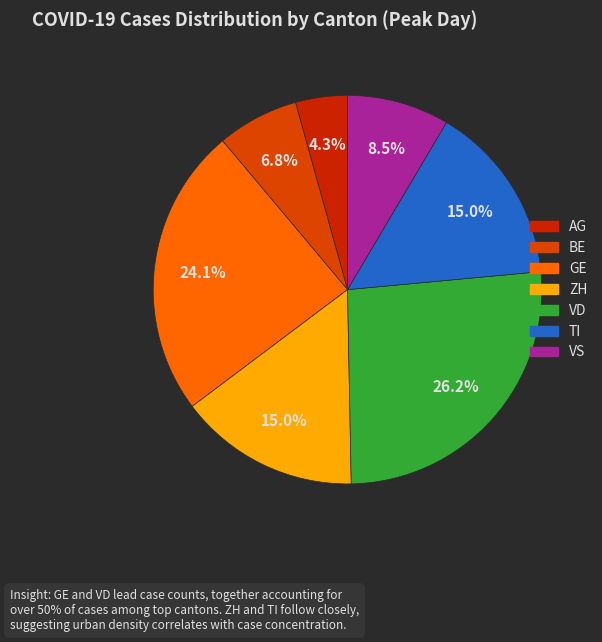

What is the ratio of the value at TI to the value at GE?

0.6